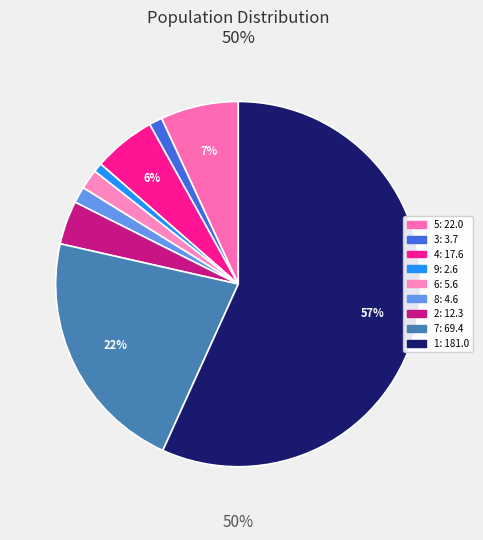

Combined, do 7 and 3 account for over 50%?

No